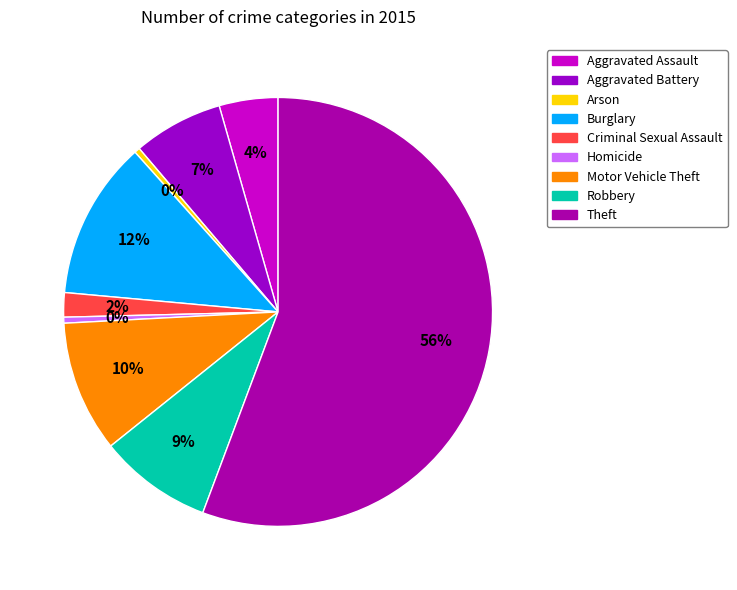

To the nearest percent, what portion does Theft represent?

56%